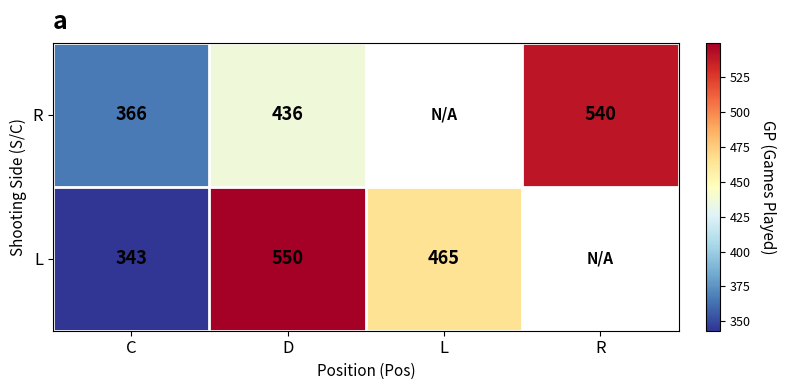

Is the value of R at C greater than the value of L at D?

No